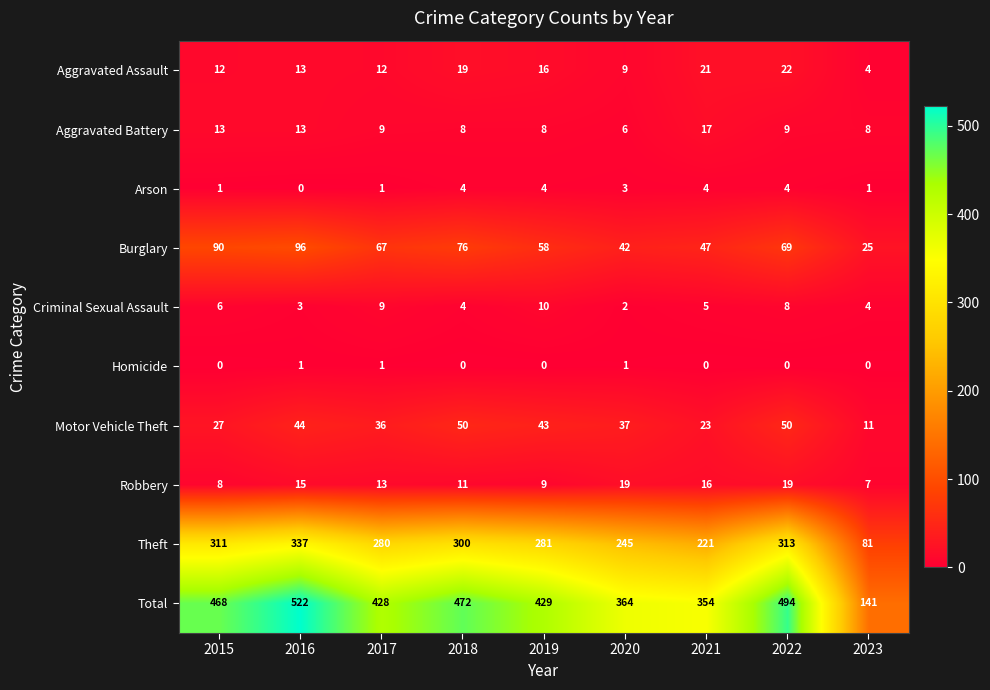

How many distinct data groups are displayed?

10